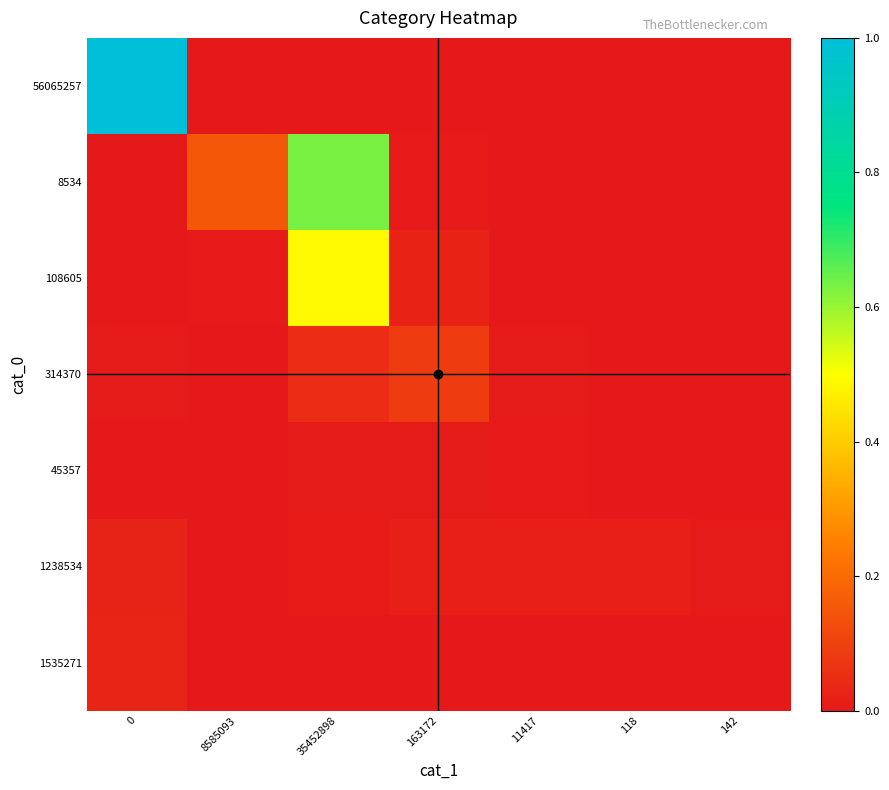

At 0, list the series in order from largest to smallest.

56065257, 1535271, 1238534, 314370, 108605, 45357, 8534